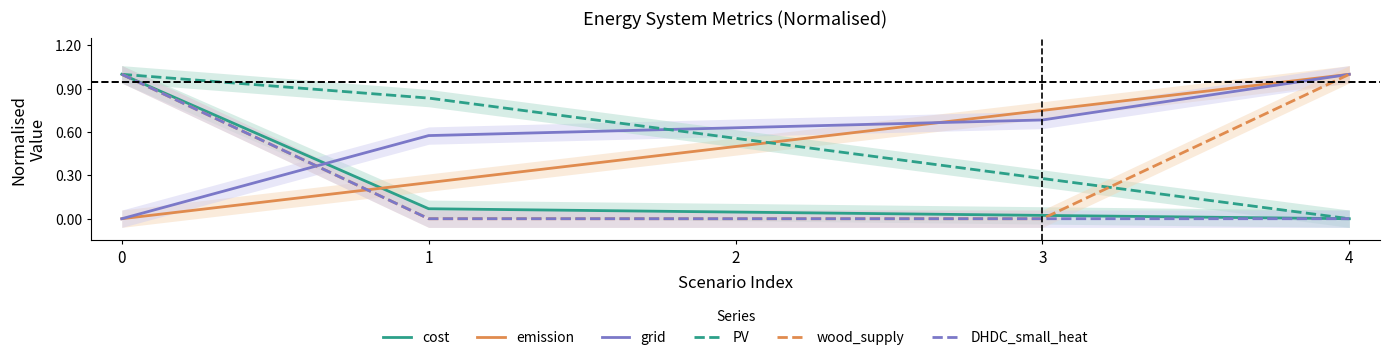

Is it true that cost equals 0.6 at 4?

False